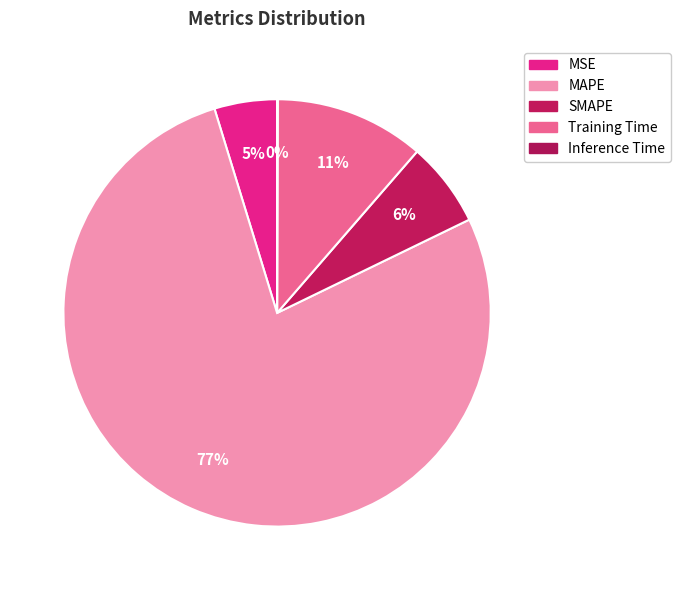

To the nearest percent, what is the difference between the SMAPE and Inference Time slice percentages?

6%